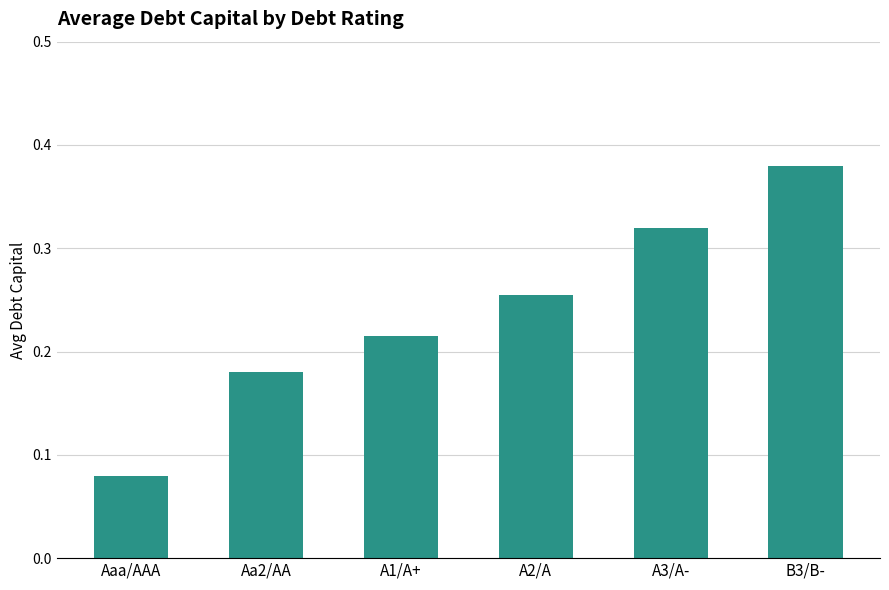

What position from the right is Aa2/AA?

5